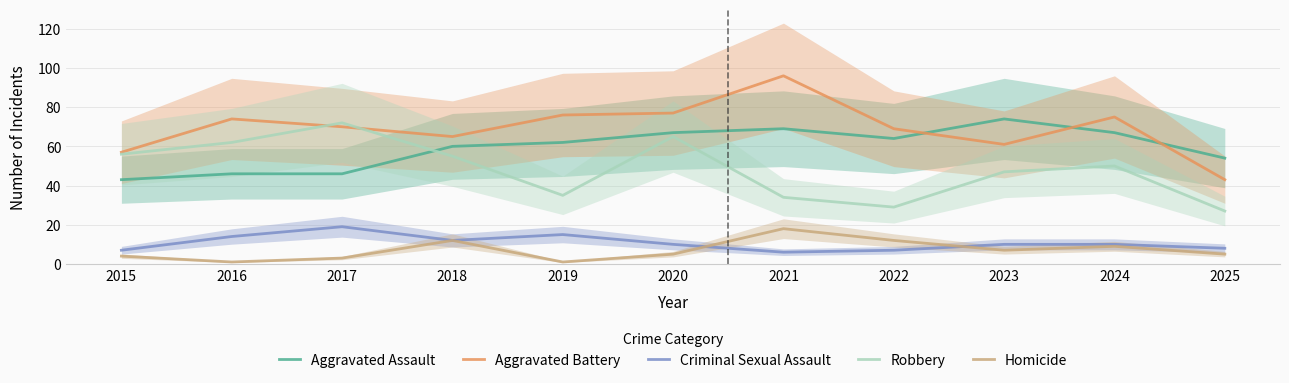

At which category does the chart reach its peak across all series?

2021